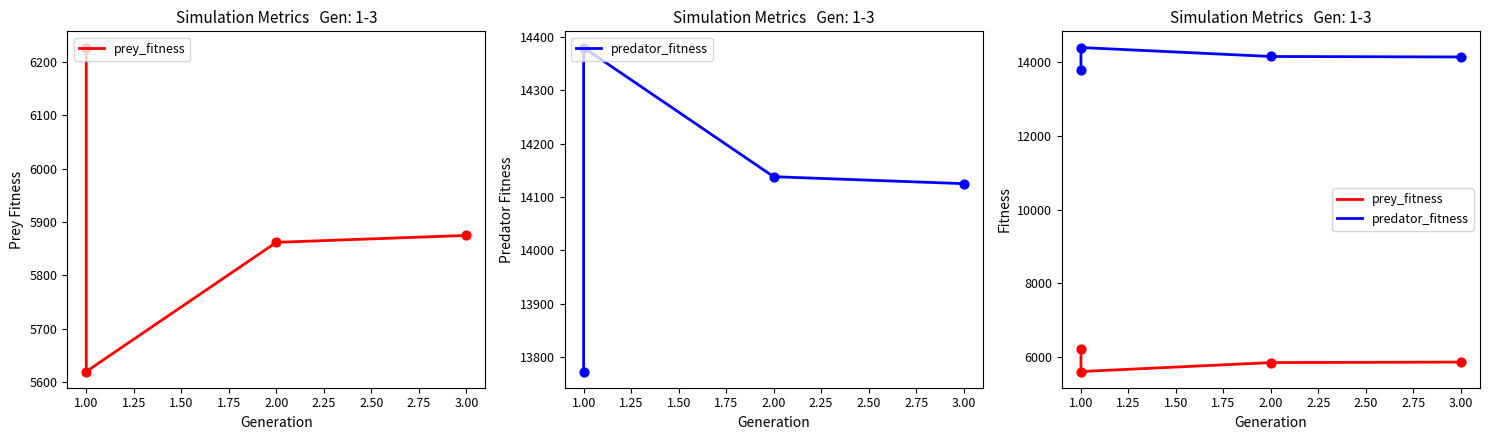

At how many categories does at least one series exceed 10092?

4